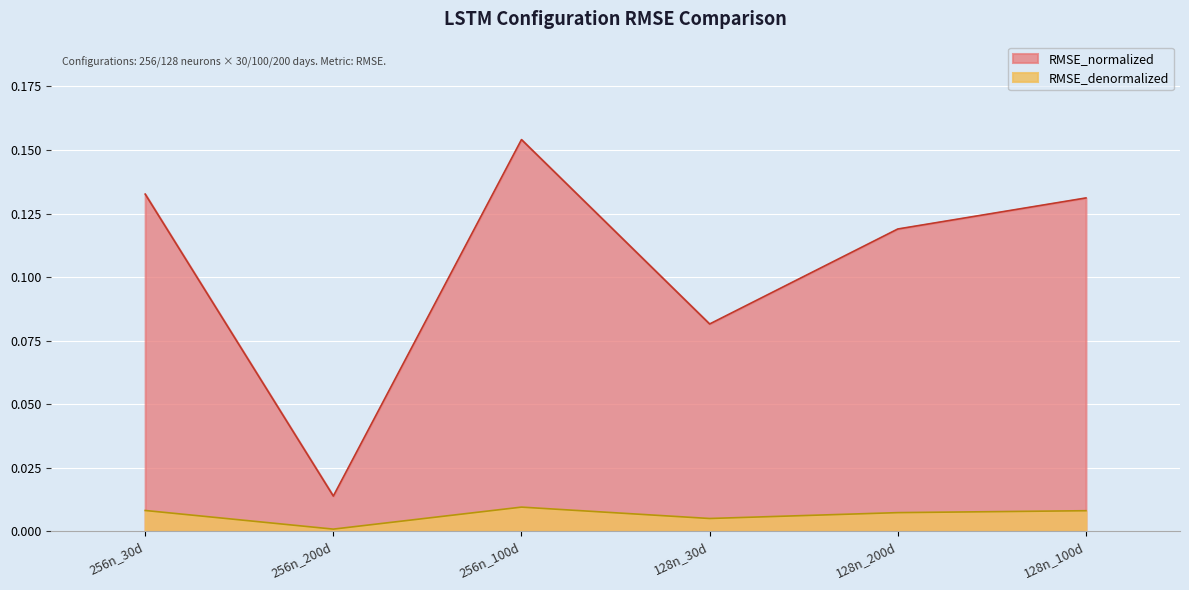

What position from the left is 128n_200d?

5